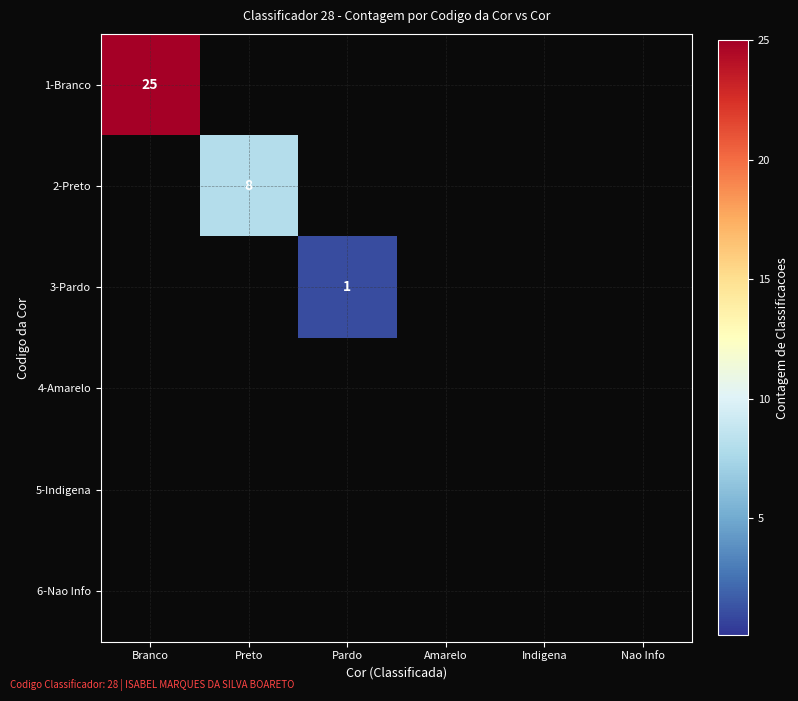

The 2-Preto series shows 8 at Preto. True or false?

True